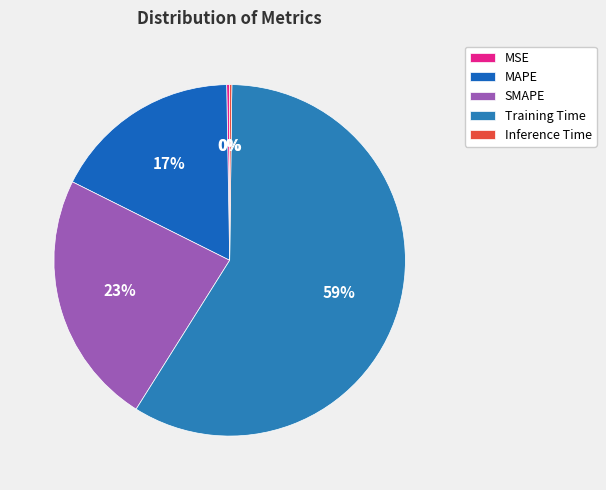

Rank the categories by value from highest to lowest.

Training Time, SMAPE, MAPE, MSE, Inference Time